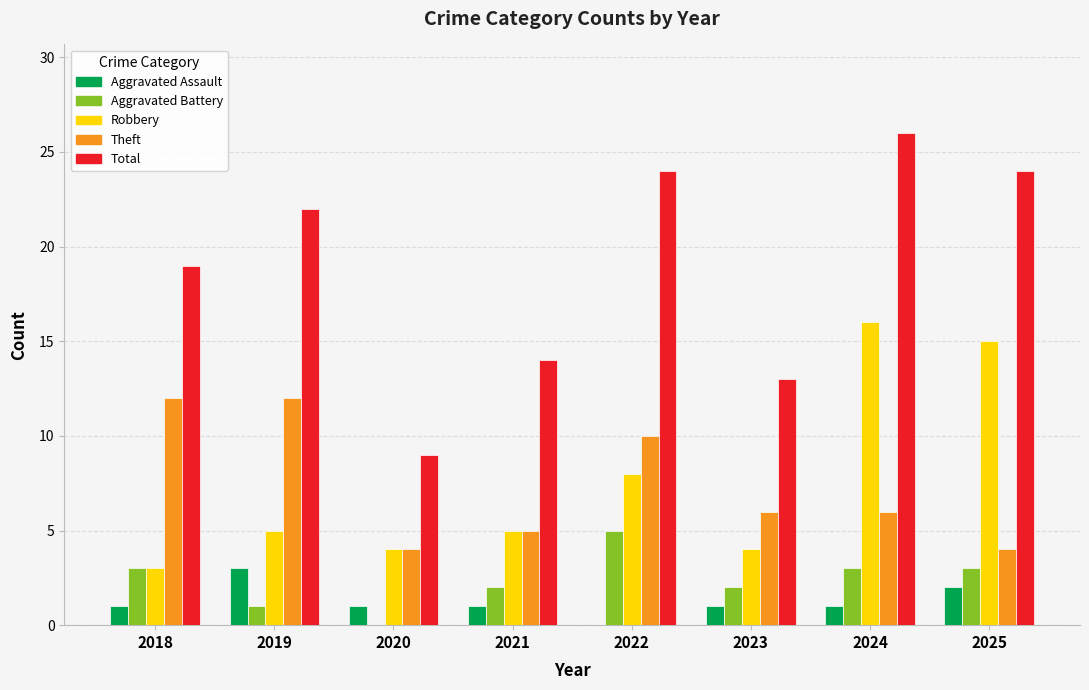

What are all the series names shown in the legend?

Aggravated Assault, Aggravated Battery, Robbery, Theft, Total